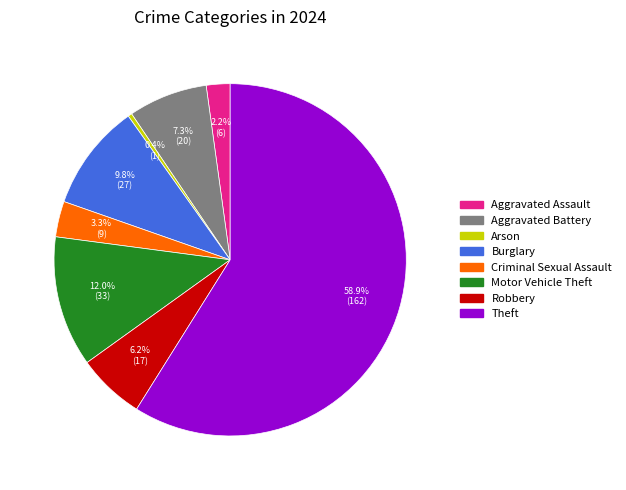

Is it true that Criminal Sexual Assault is 9% of the pie?

False